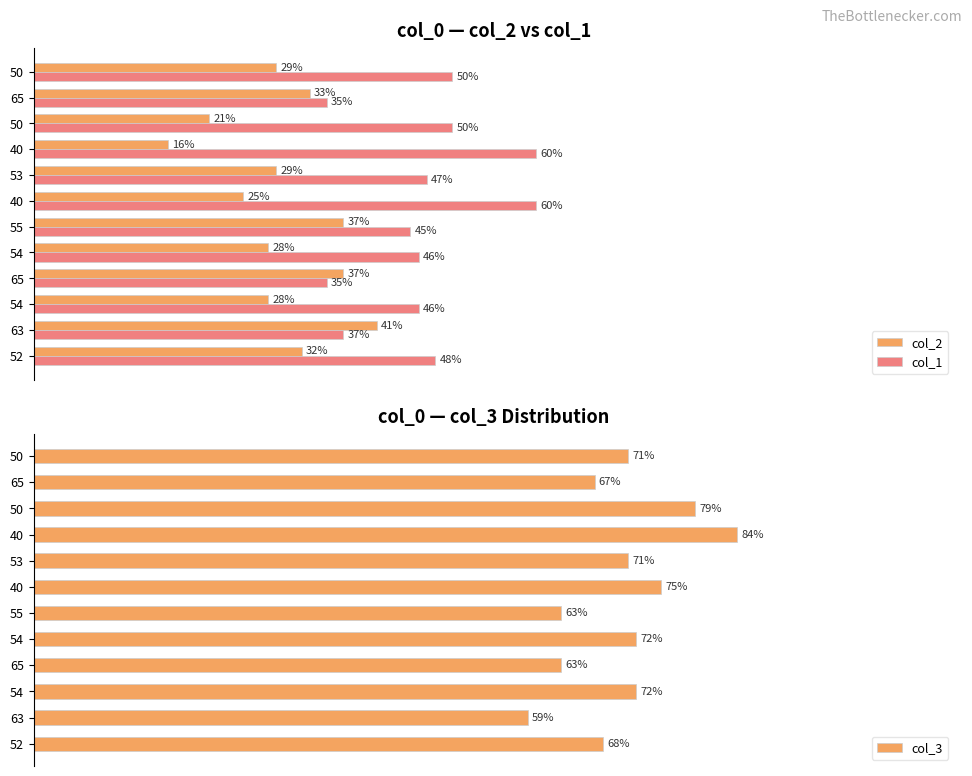

How many bars are there in each group?

3